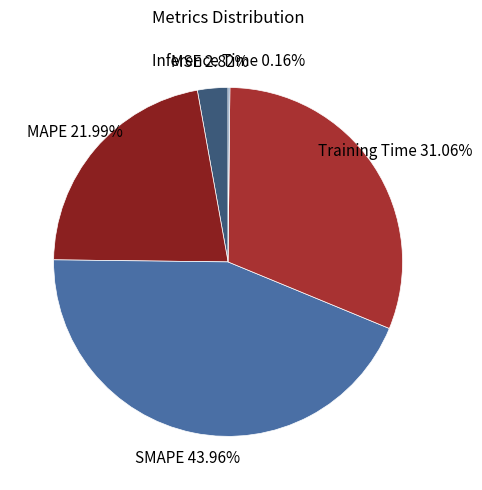

Do MAPE and MSE together represent more than half of the pie?

No